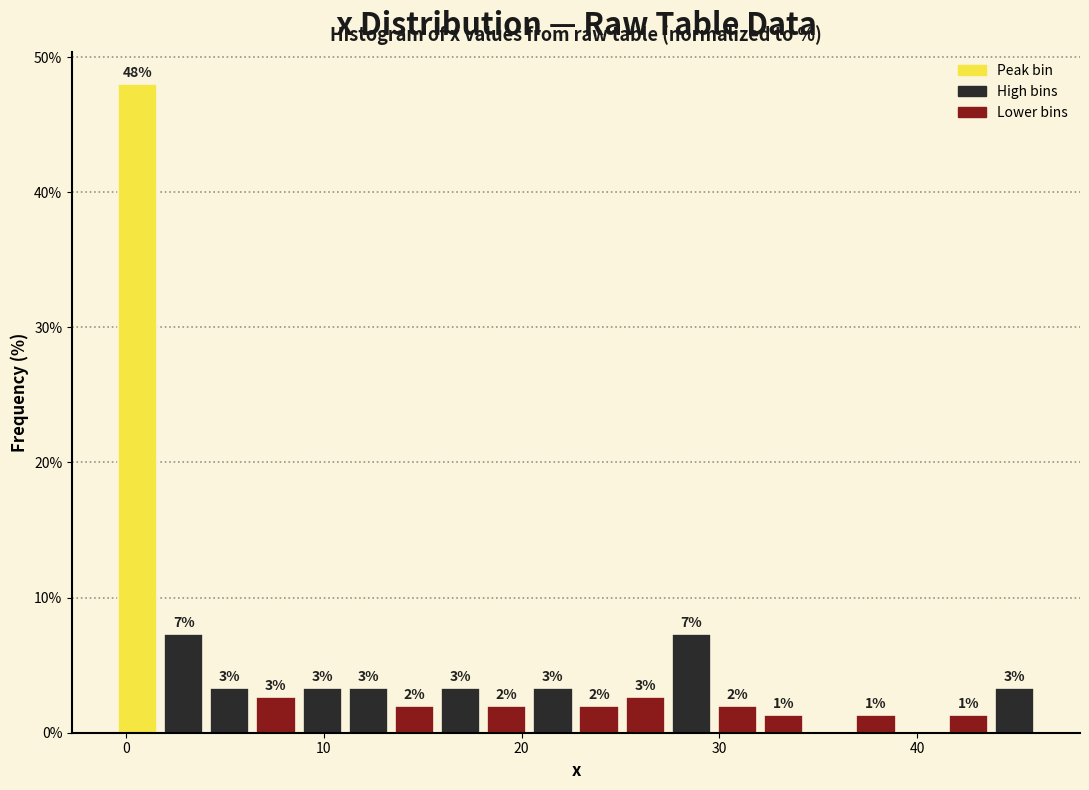

Around what value on the x-axis is the tallest bar? Give the approximate position of its centre, as read against the axis.

1